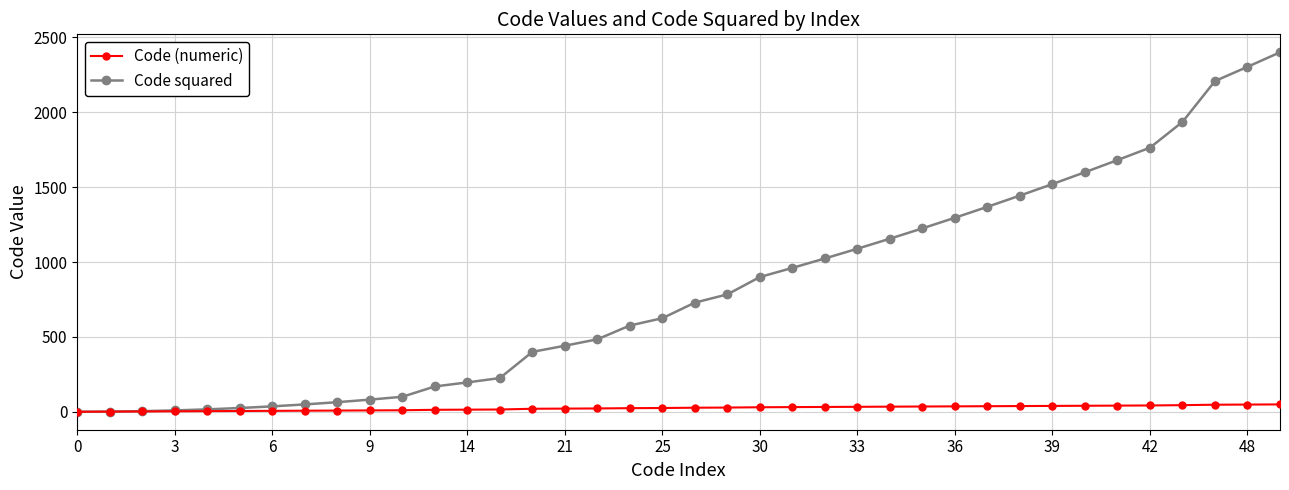

Count the number of categories in the chart.

38